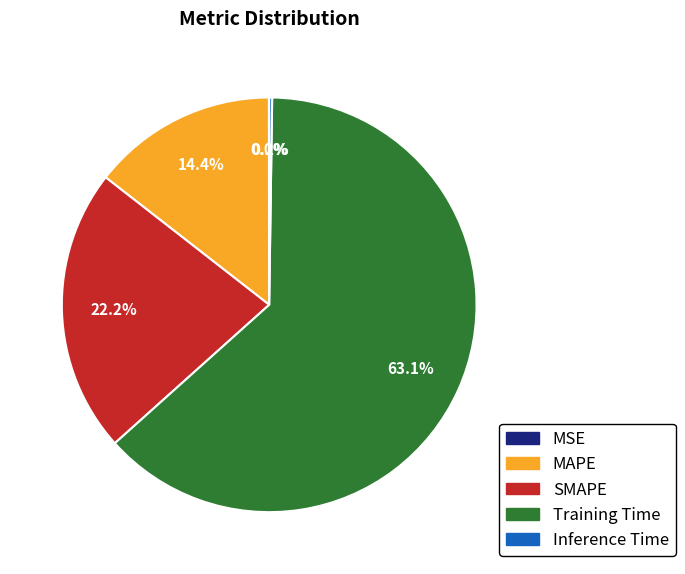

To the nearest percent, what is the average slice percentage?

20%